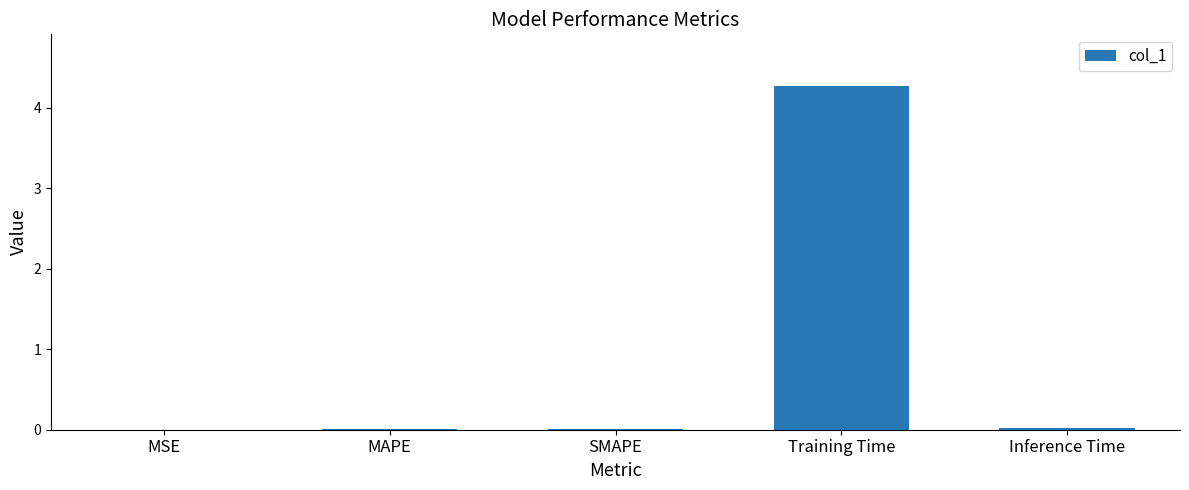

Is it true that the value at Training Time is 2.2?

False